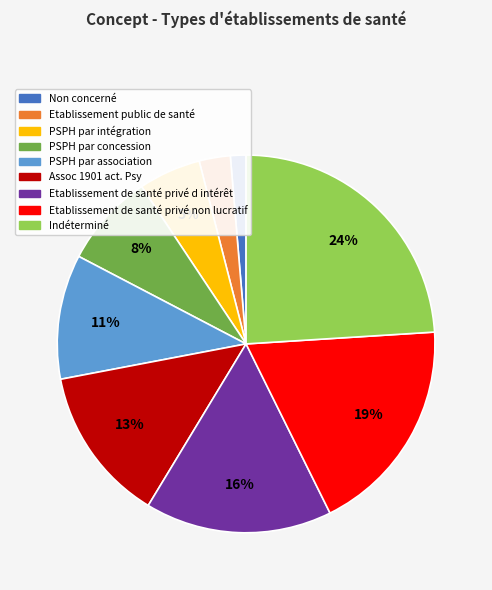

Combined, do Non concerné and Etablissement de santé privé d intérêt account for over 50%?

No